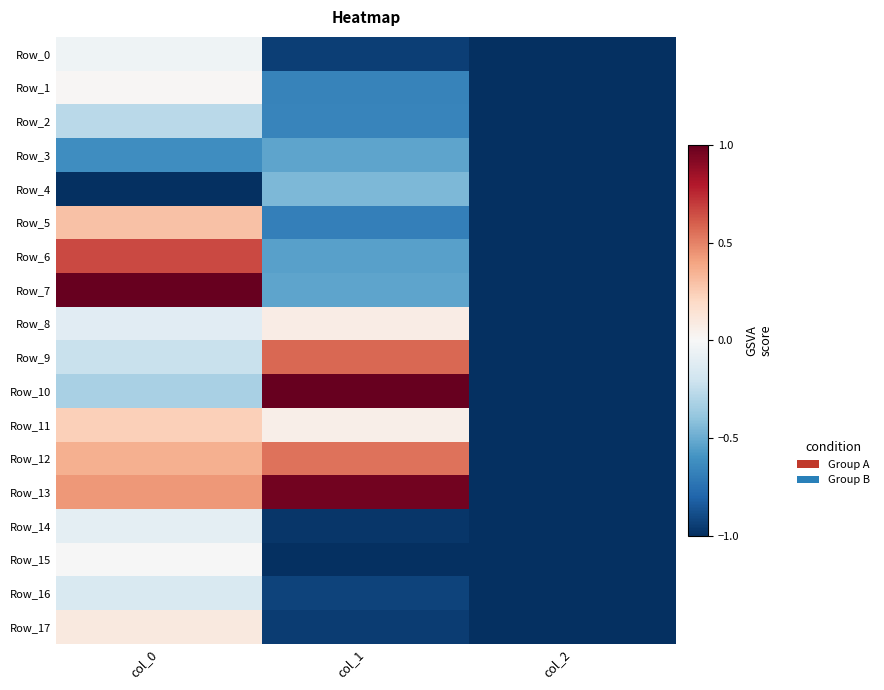

What is the total value across all series at col_1?

-5.6